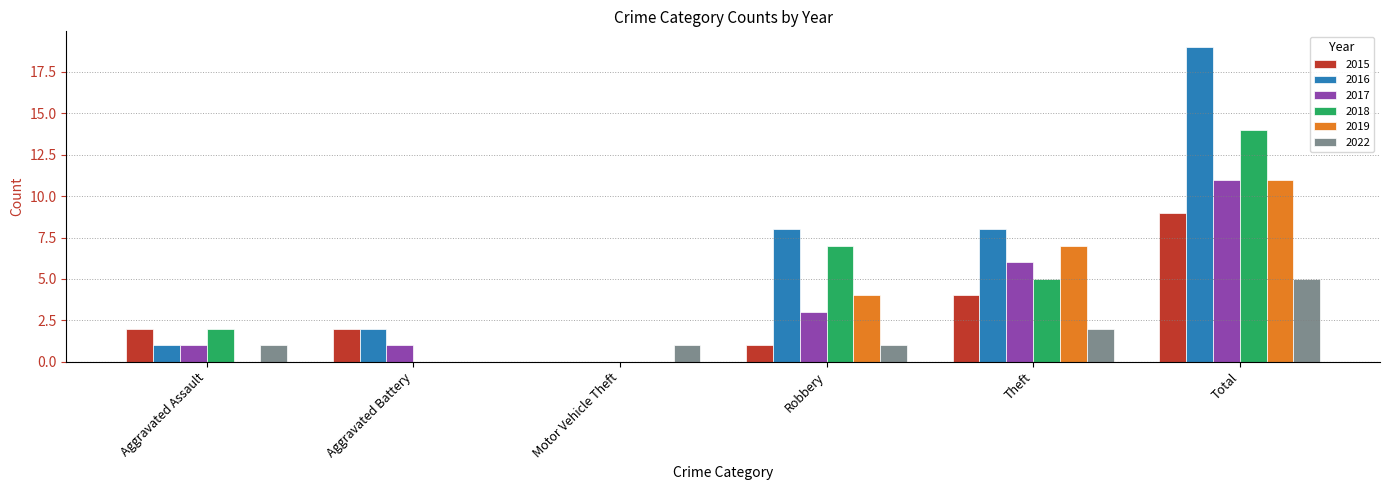

How many data points does each series have?

6